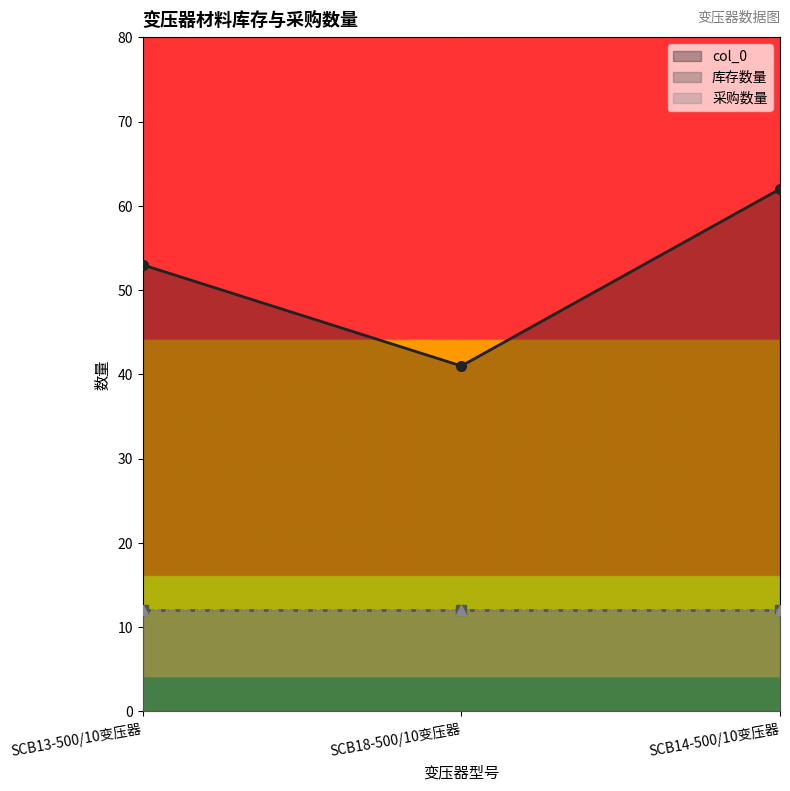

What is the total value across all series at SCB18-500/10变压器?

65